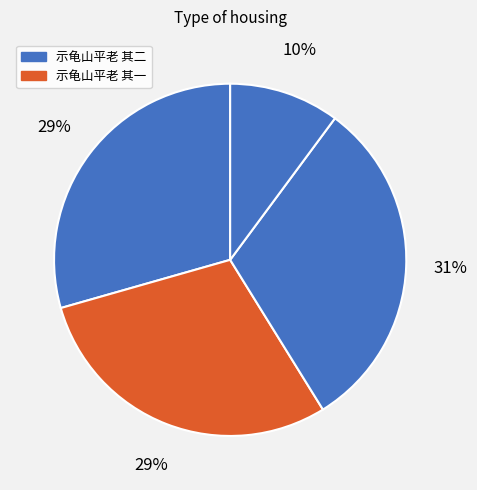

To the nearest percent, what is the average slice percentage?

25%